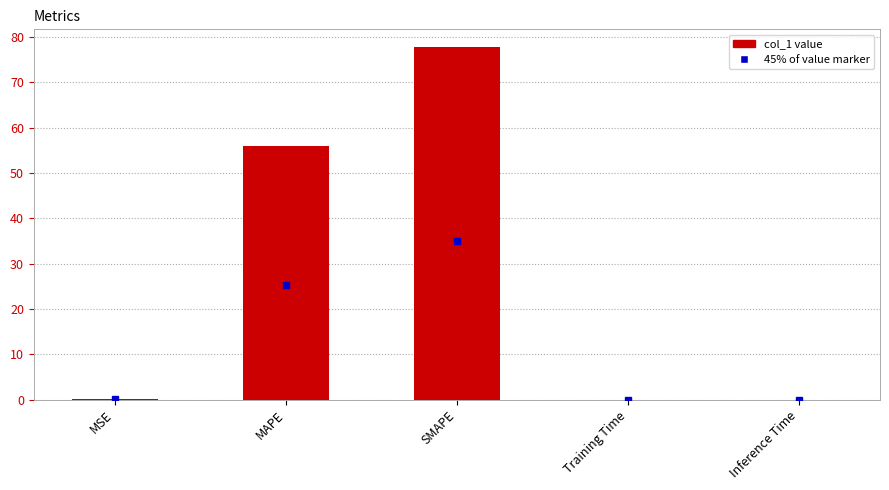

What is the sum of all values?

133.9